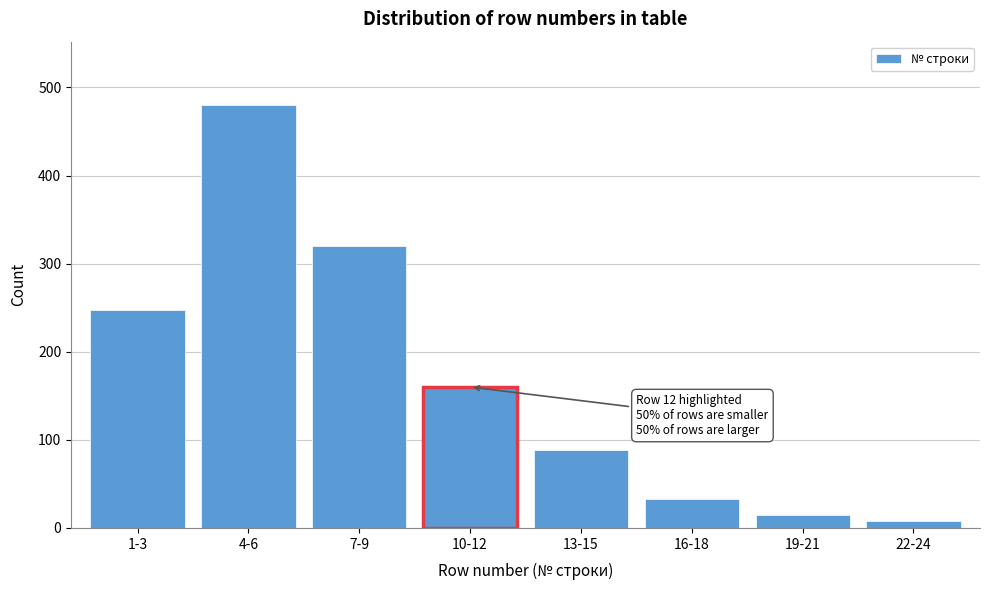

Reading left to right, extract all data points from this chart.

1-3=247	4-6=480	7-9=320	10-12=160	13-15=88	16-18=33	19-21=15	22-24=8